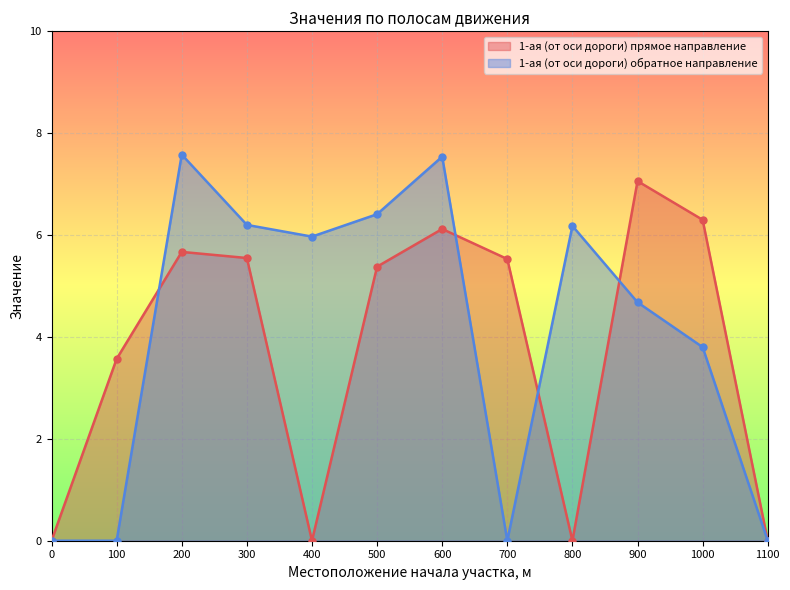

Reading left to right, extract all data points from this chart.

1-ая (от оси дороги) прямое направление: 0=0.0	100=3.6	200=5.7	300=5.5	400=0.0	500=5.4	600=6.1	700=5.5	800=0.0	900=7.1	1000=6.3	1100=0.0
1-ая (от оси дороги) обратное направление: 0=0.0	100=0.0	200=7.6	300=6.2	400=6.0	500=6.4	600=7.5	700=0.0	800=6.2	900=4.7	1000=3.8	1100=0.0